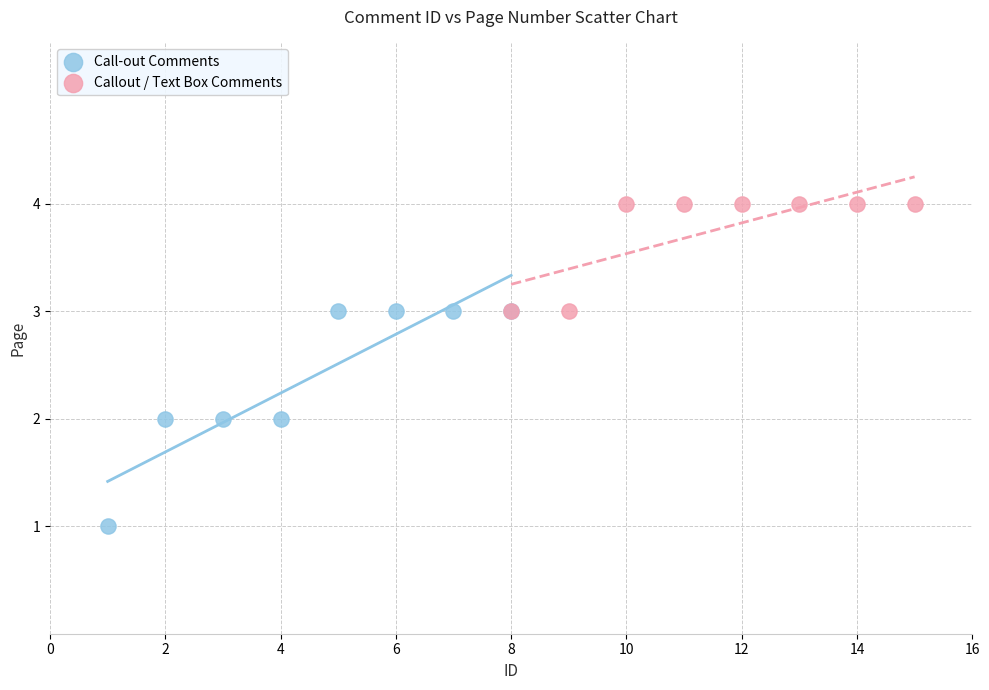

Which series contains the lowest Y value?

Call-out Comments